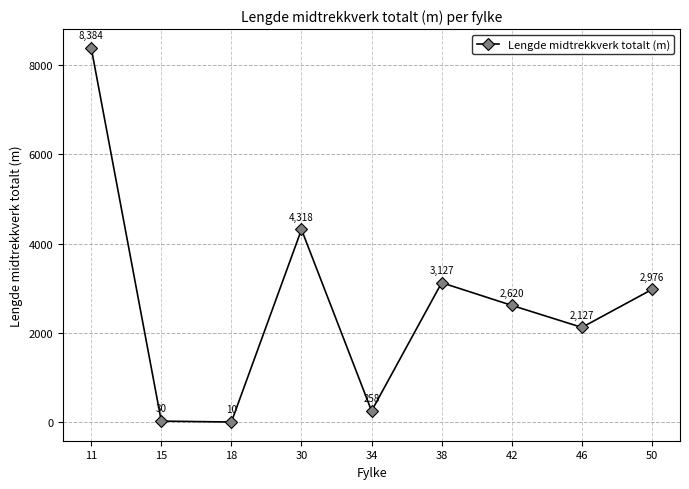

Approximately how many times larger is the value at 11 compared to 15?

279.5